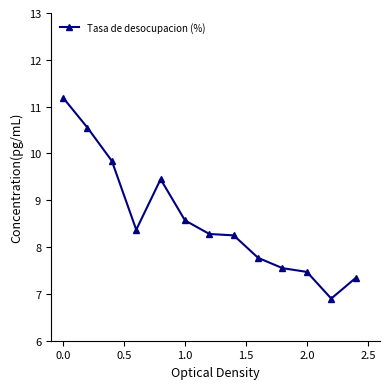

Does the chart display data point markers on the line(s)?

Yes